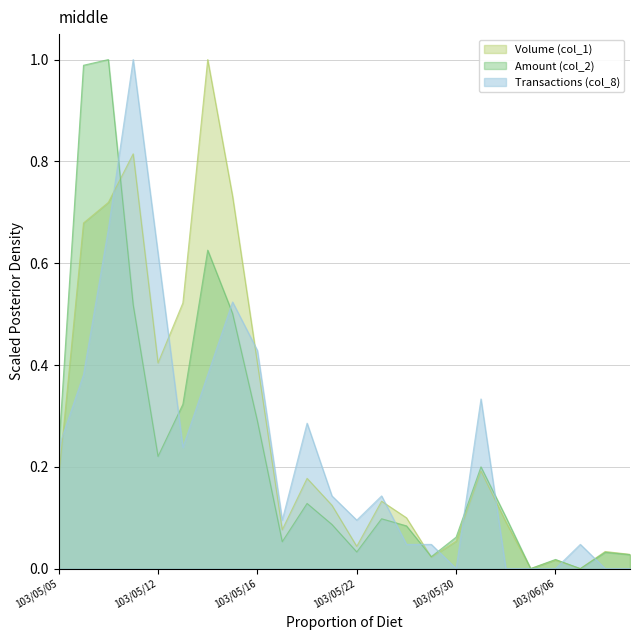

What is the highest value of the Transactions (col_8) series?

1.0